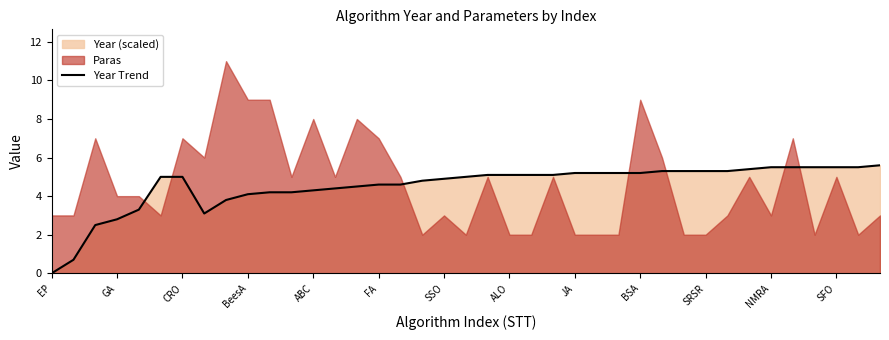

At which label does Year Trend reach its minimum?

EP